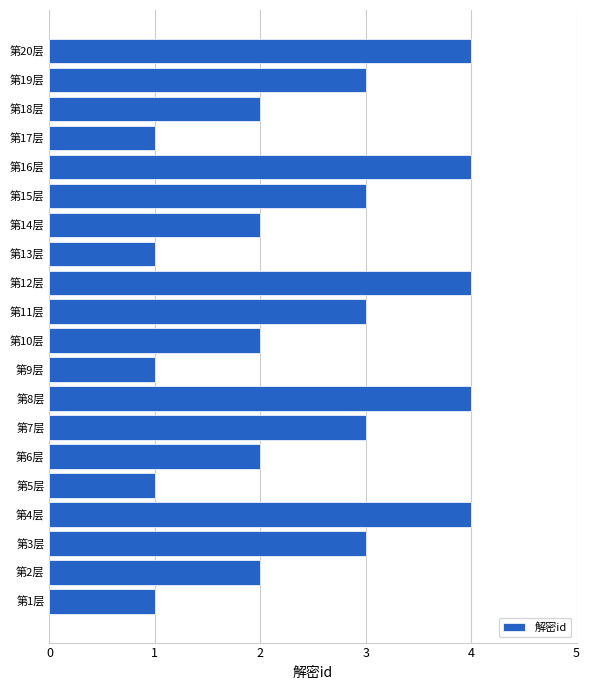

Between 第14层 and 第11层, which is larger?

第11层